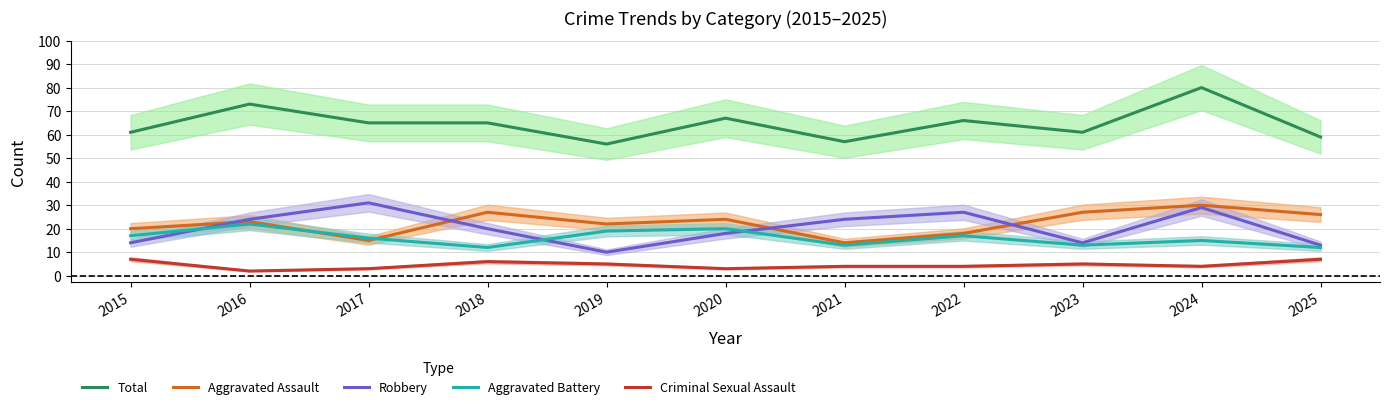

Which series has the widest spread of values?

Total